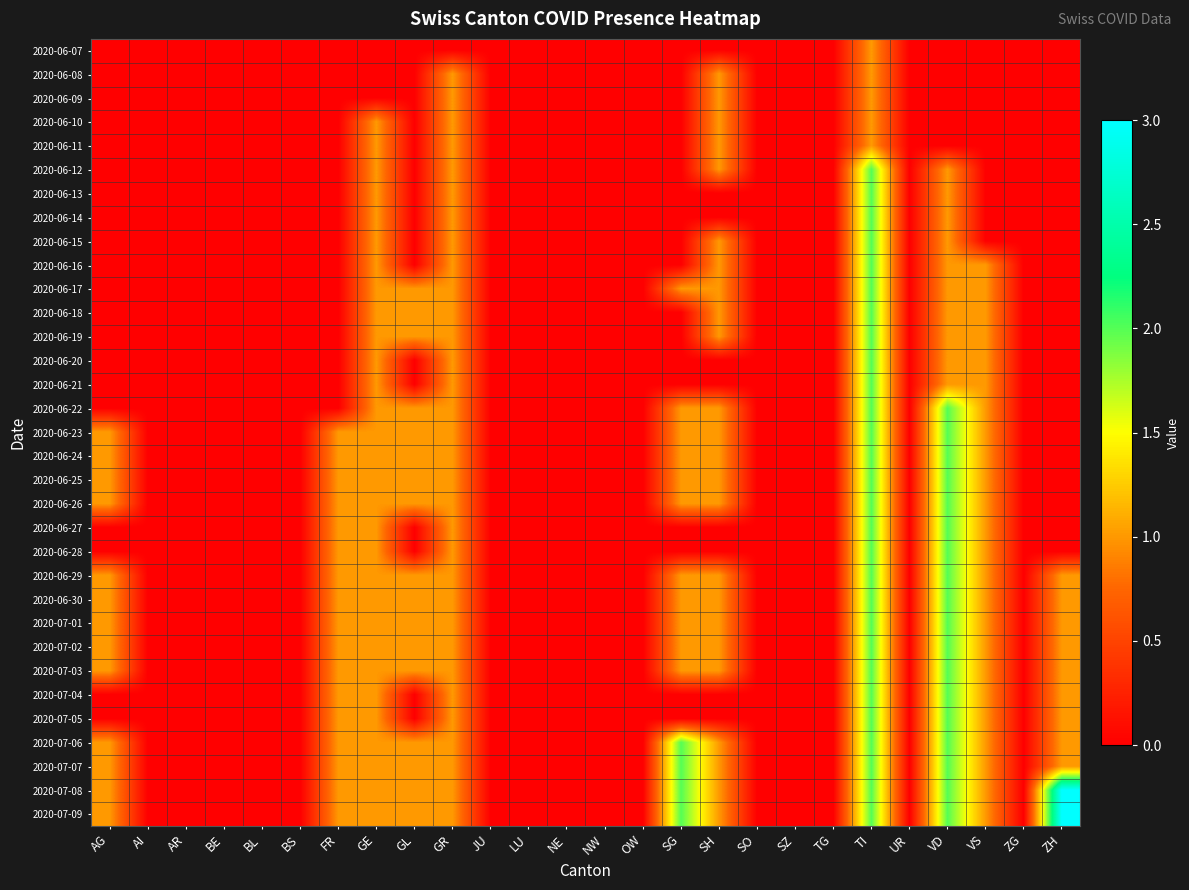

Rank the series at VS from highest to lowest value.

2020-06-16, 2020-06-17, 2020-06-18, 2020-06-19, 2020-06-20, 2020-06-21, 2020-06-22, 2020-06-23, 2020-06-24, 2020-06-25, 2020-06-26, 2020-06-27, 2020-06-28, 2020-06-29, 2020-06-30, 2020-07-01, 2020-07-02, 2020-07-03, 2020-07-04, 2020-07-05, 2020-07-06, 2020-07-07, 2020-07-08, 2020-07-09, 2020-06-07, 2020-06-08, 2020-06-09, 2020-06-10, 2020-06-11, 2020-06-12, 2020-06-13, 2020-06-14, 2020-06-15